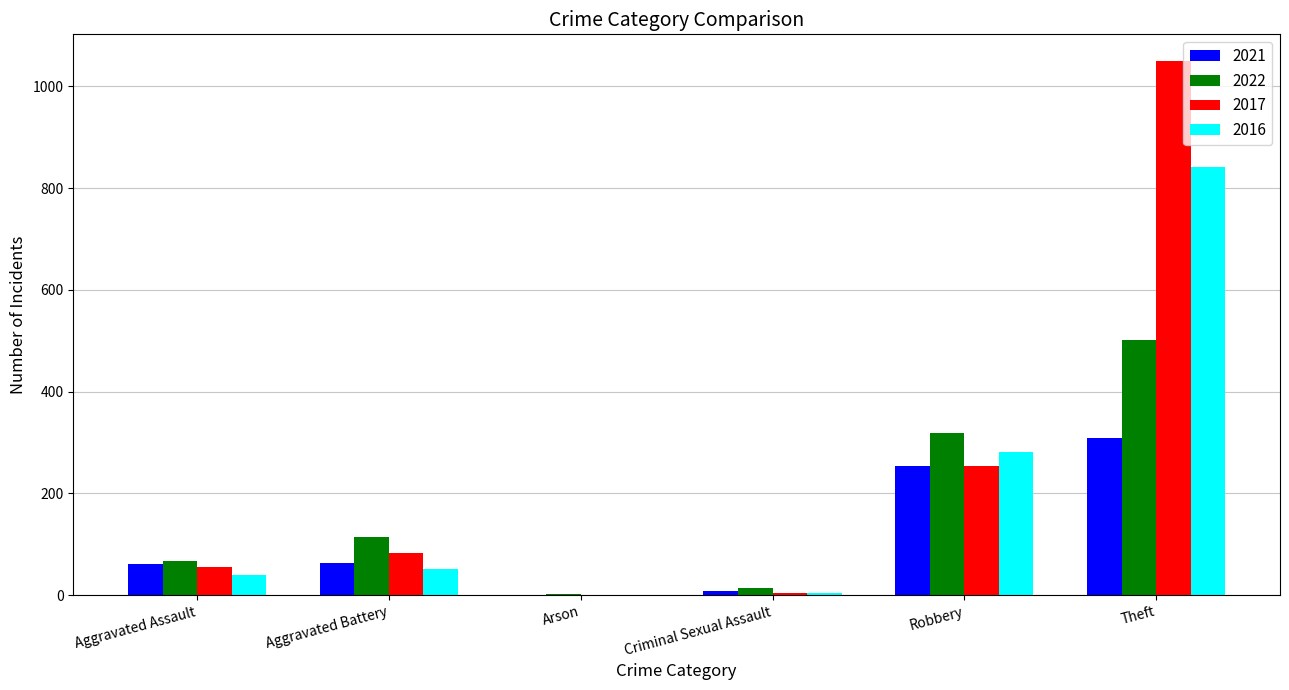

At which category is the sum across all series the highest?

Theft